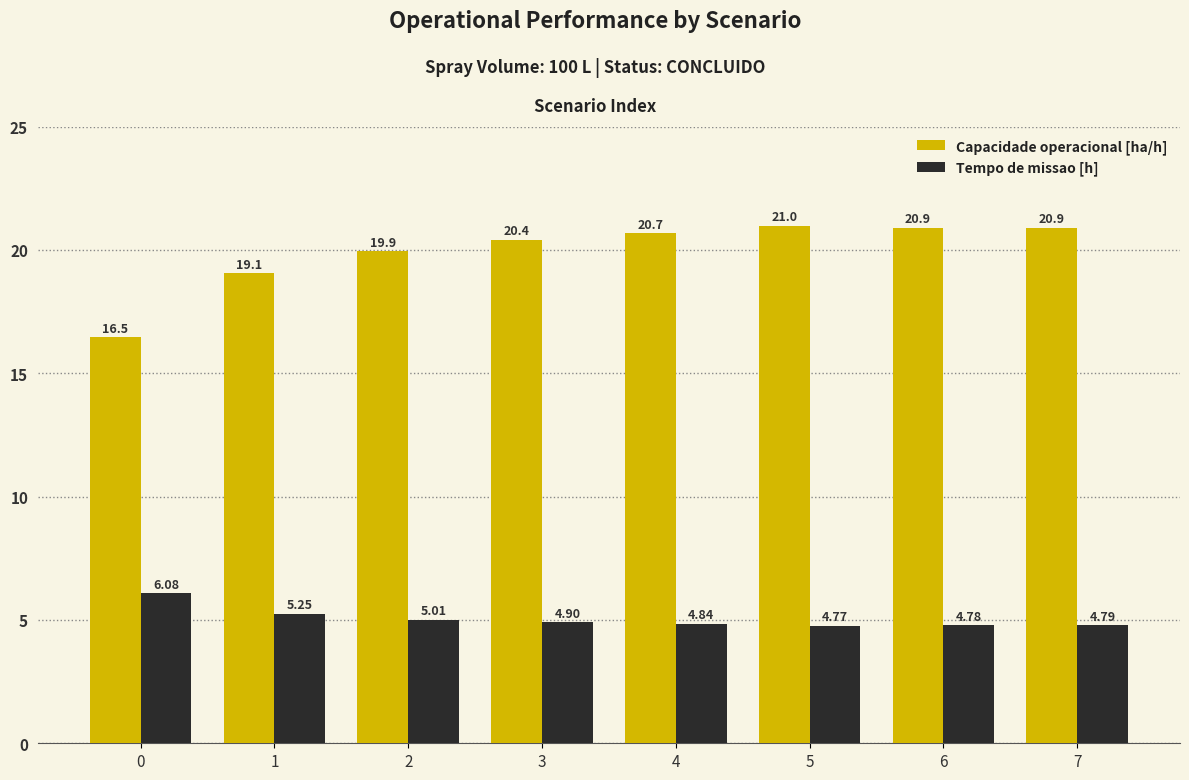

List the labels in order of Tempo de missao [h] value, largest first.

0, 1, 2, 3, 4, 7, 6, 5